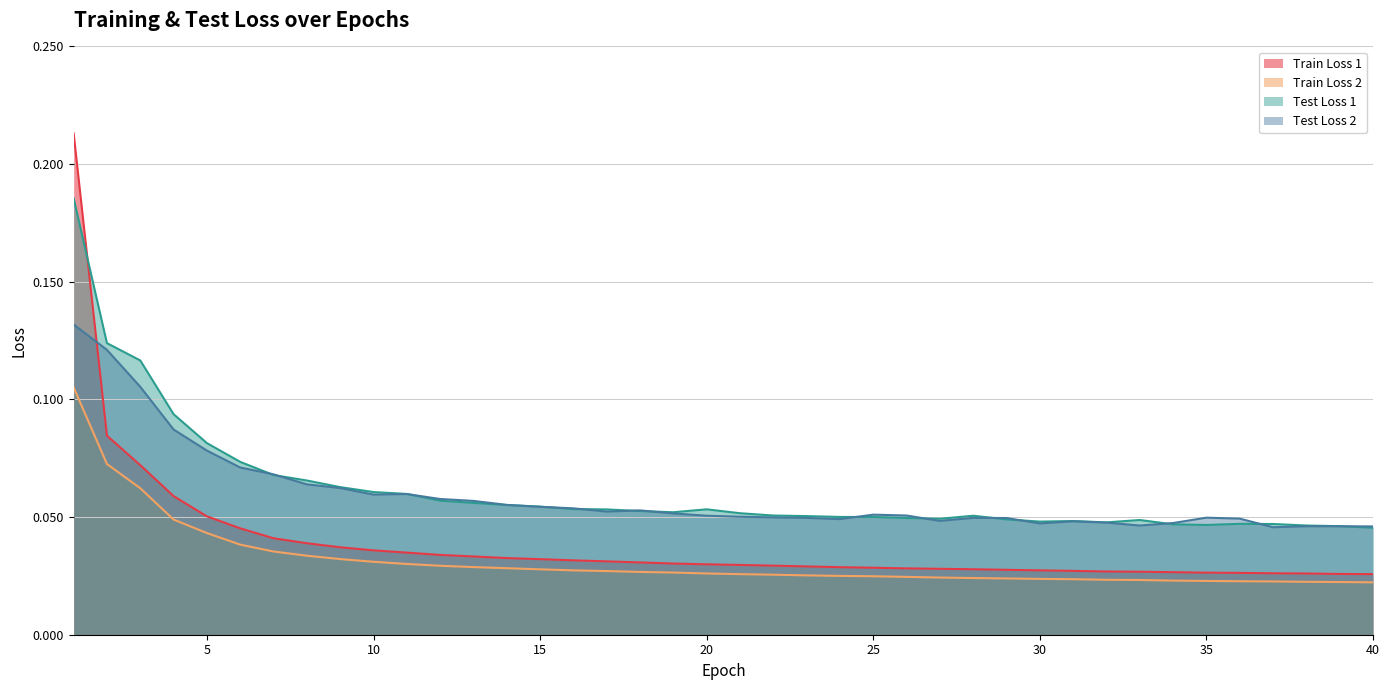

How many intersections are there between Test Loss 2 and Test Loss 1?

15